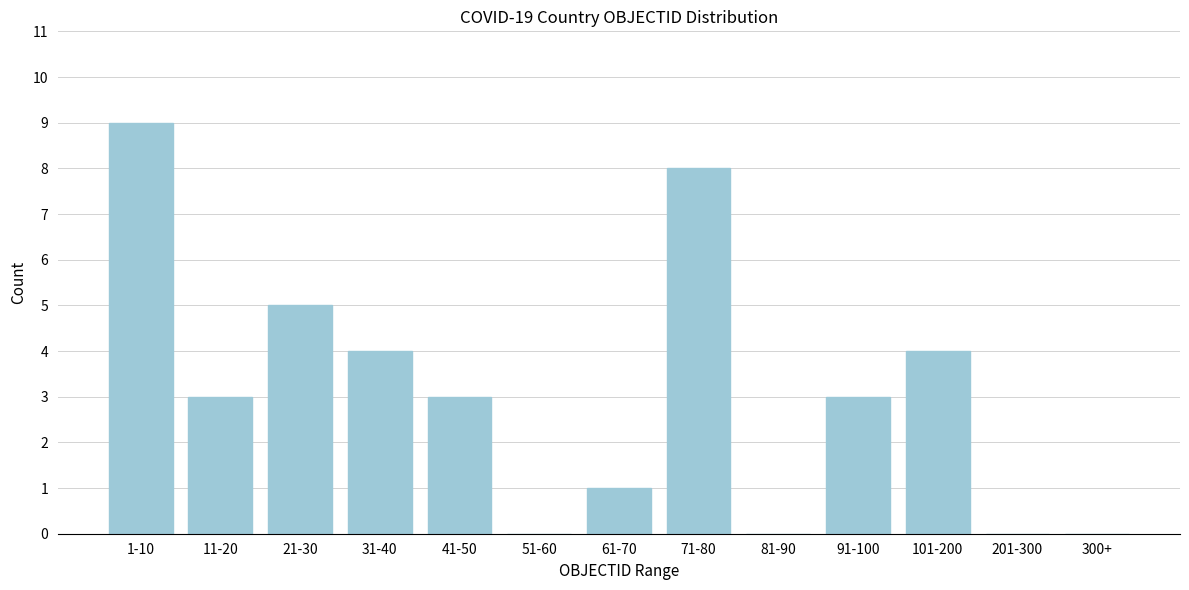

Reading right to left, list all the values displayed in this chart.

300+=0	201-300=0	101-200=4	91-100=3	81-90=0	71-80=8	61-70=1	51-60=0	41-50=3	31-40=4	21-30=5	11-20=3	1-10=9